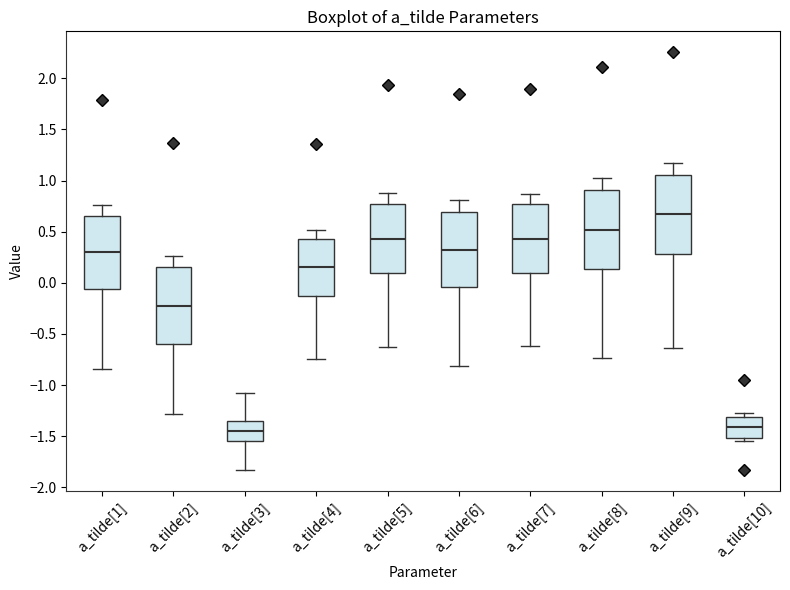

Reading left to right, read every box against the y-axis: the position of its median line, the range the box covers, and the ends of its whiskers. The values are not printed on the chart, so give them approximately, as read against the axis.

a_tilde[1]: median 0.30, box -0.05 to 0.65, whiskers -0.85 to 0.75
a_tilde[2]: median -0.20, box -0.60 to 0.15, whiskers -1.30 to 0.25
a_tilde[3]: median -1.45, box -1.55 to -1.35, whiskers -1.85 to -1.10
a_tilde[4]: median 0.15, box -0.15 to 0.45, whiskers -0.75 to 0.50
a_tilde[5]: median 0.45, box 0.10 to 0.75, whiskers -0.60 to 0.90
a_tilde[6]: median 0.30, box -0.05 to 0.70, whiskers -0.80 to 0.80
a_tilde[7]: median 0.40, box 0.10 to 0.75, whiskers -0.60 to 0.85
a_tilde[8]: median 0.50, box 0.15 to 0.90, whiskers -0.75 to 1.00
a_tilde[9]: median 0.65, box 0.30 to 1.05, whiskers -0.65 to 1.15
a_tilde[10]: median -1.40, box -1.50 to -1.30, whiskers -1.55 to -1.30 (just above the box's upper edge)